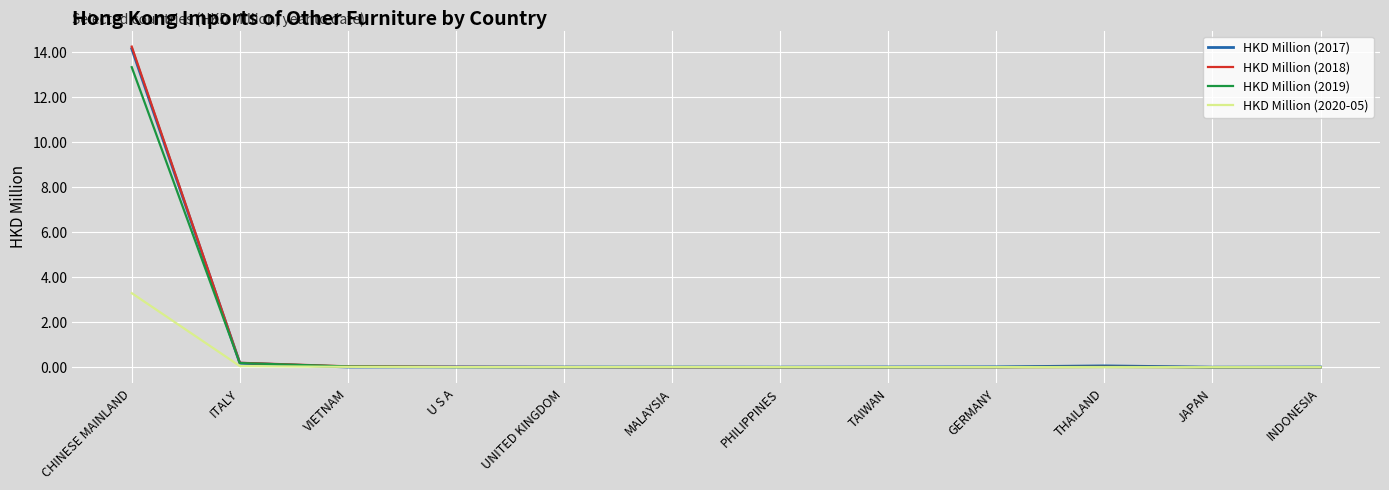

What is the maximum value for HKD Million (2017)?

14.2